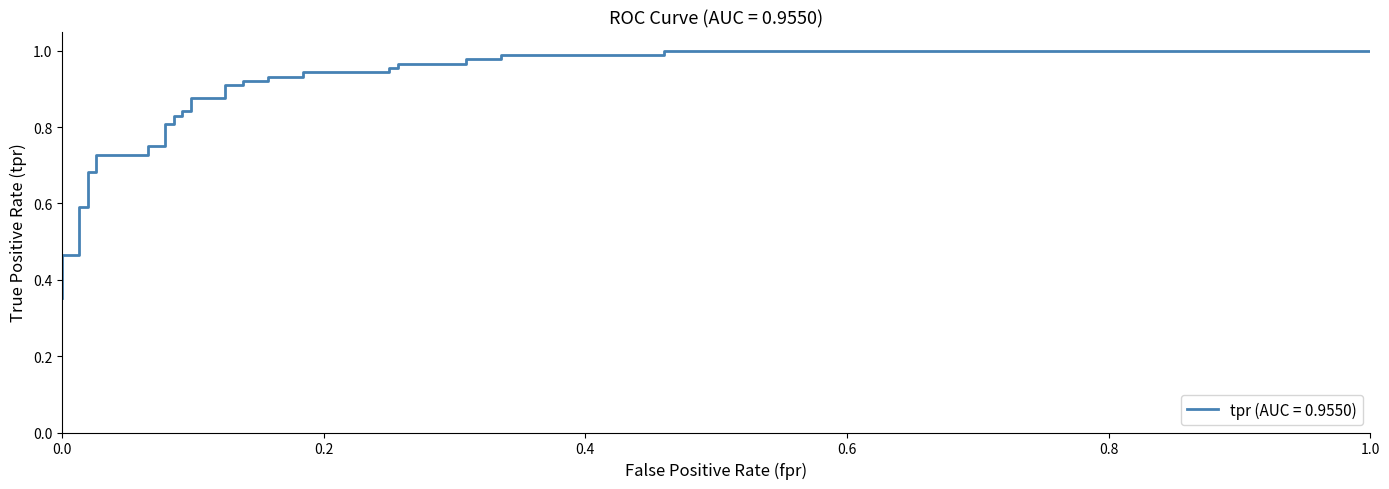

How many data points does each series have?

40